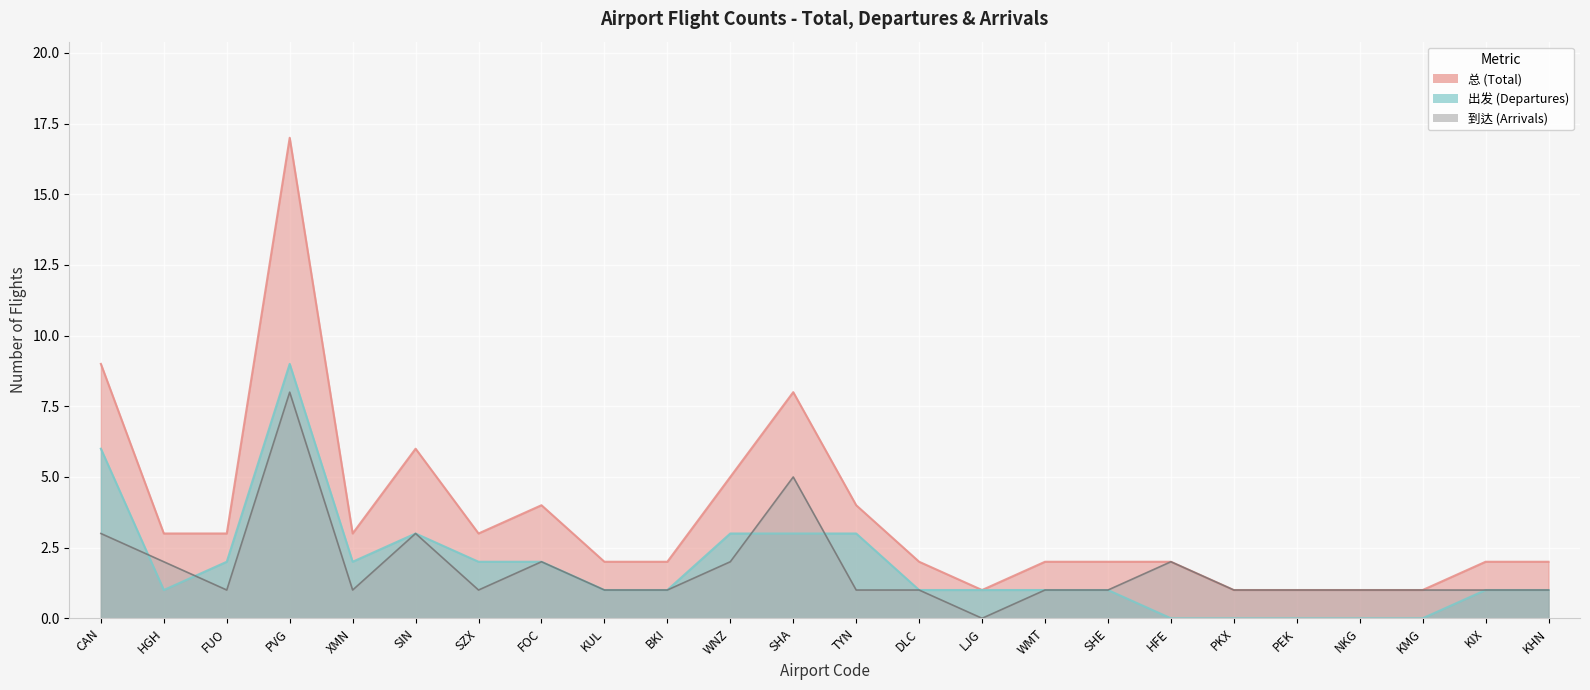

How many categories are shown in the chart?

24